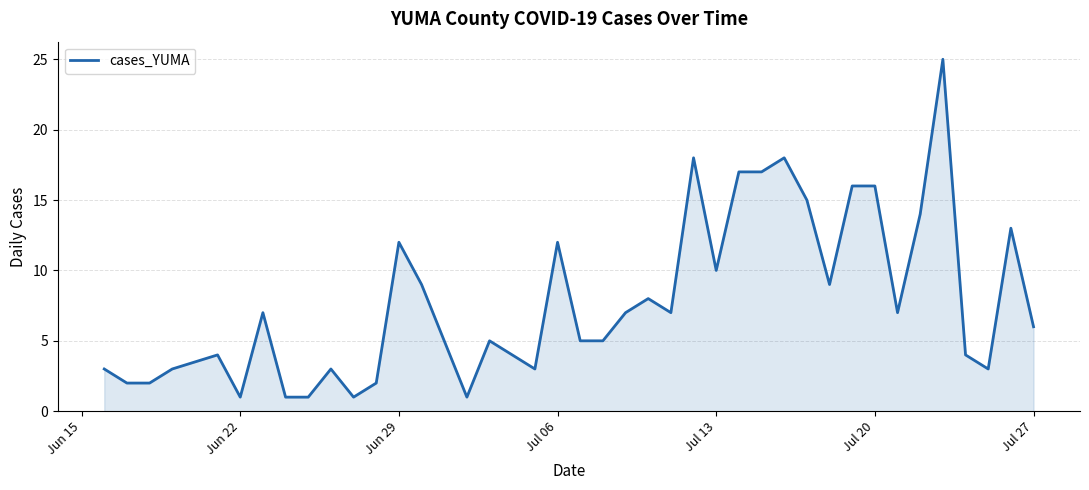

How many distinct data groups are displayed?

1